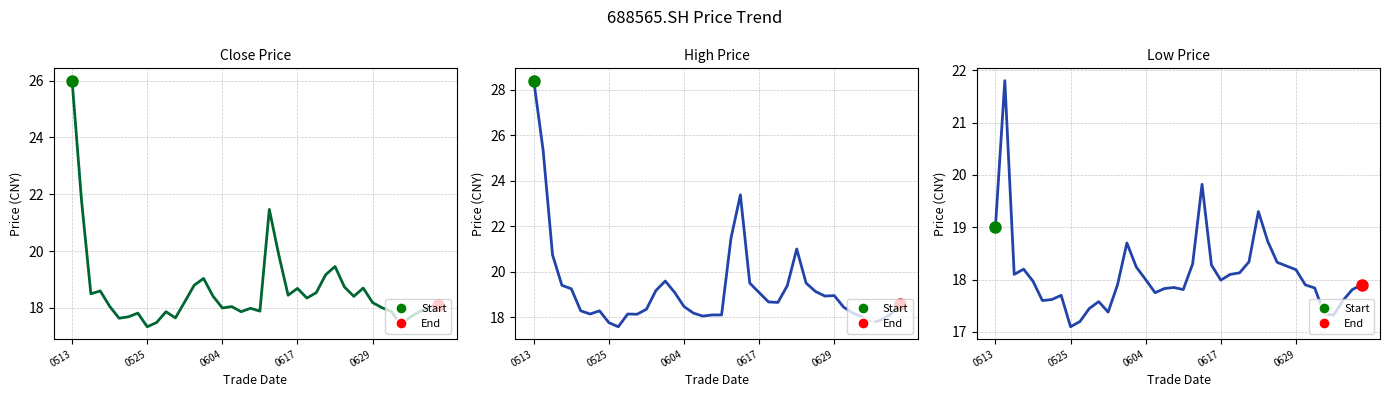

How many interior local valleys does the close series have?

11